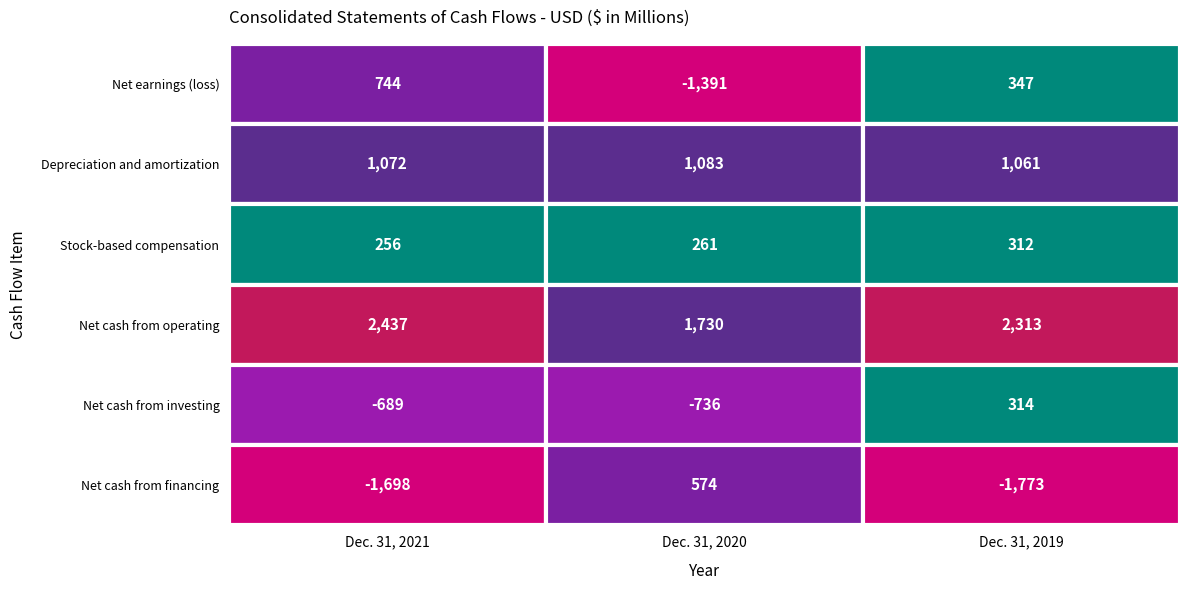

At how many categories does at least one series exceed -572?

3